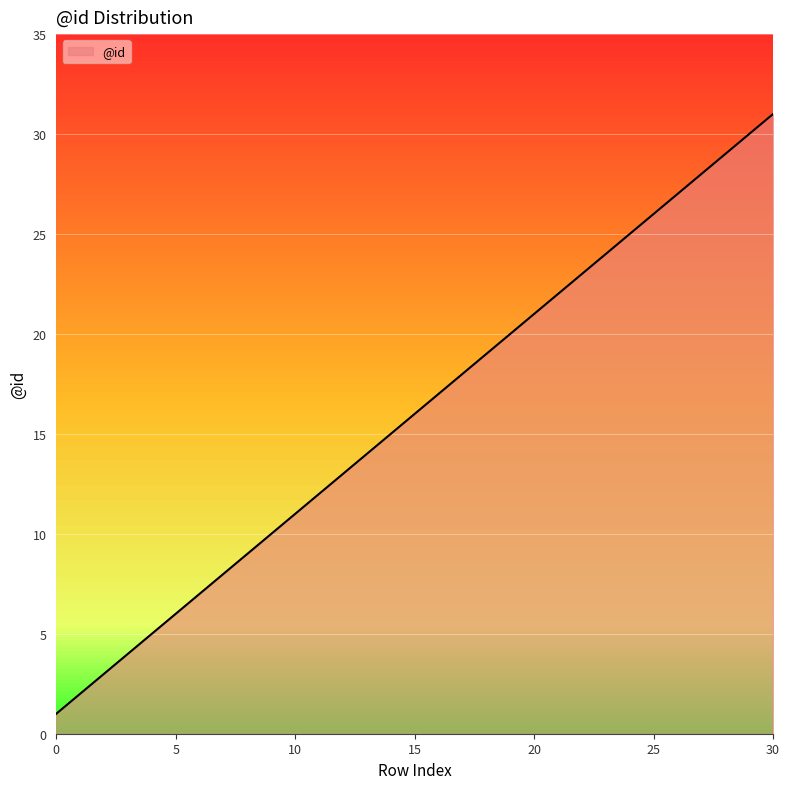

What is the difference between the maximum and minimum values?

30